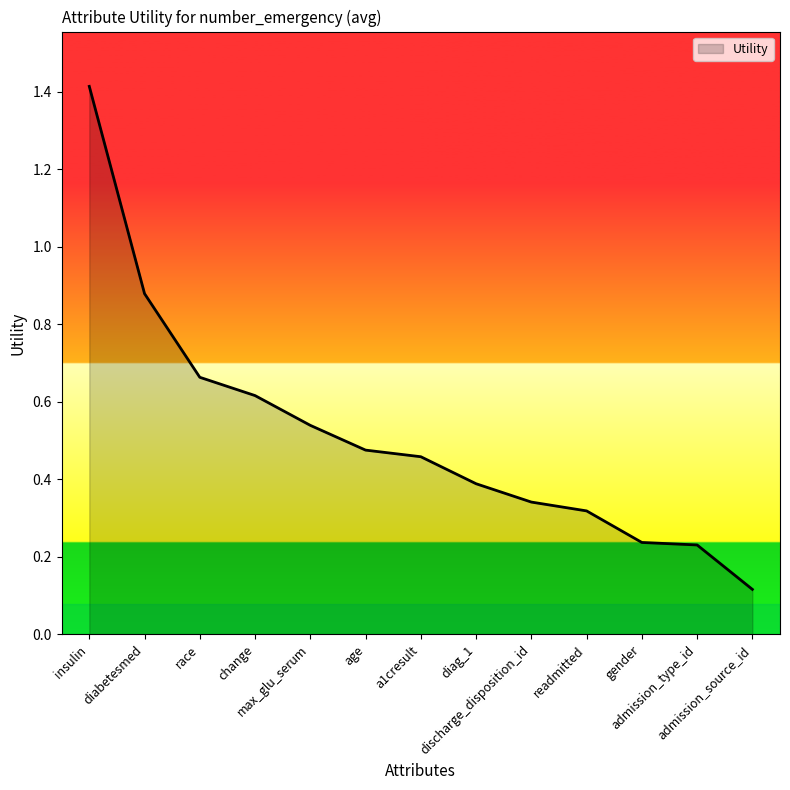

Is it true that the value at diag_1 is 0.4?

True